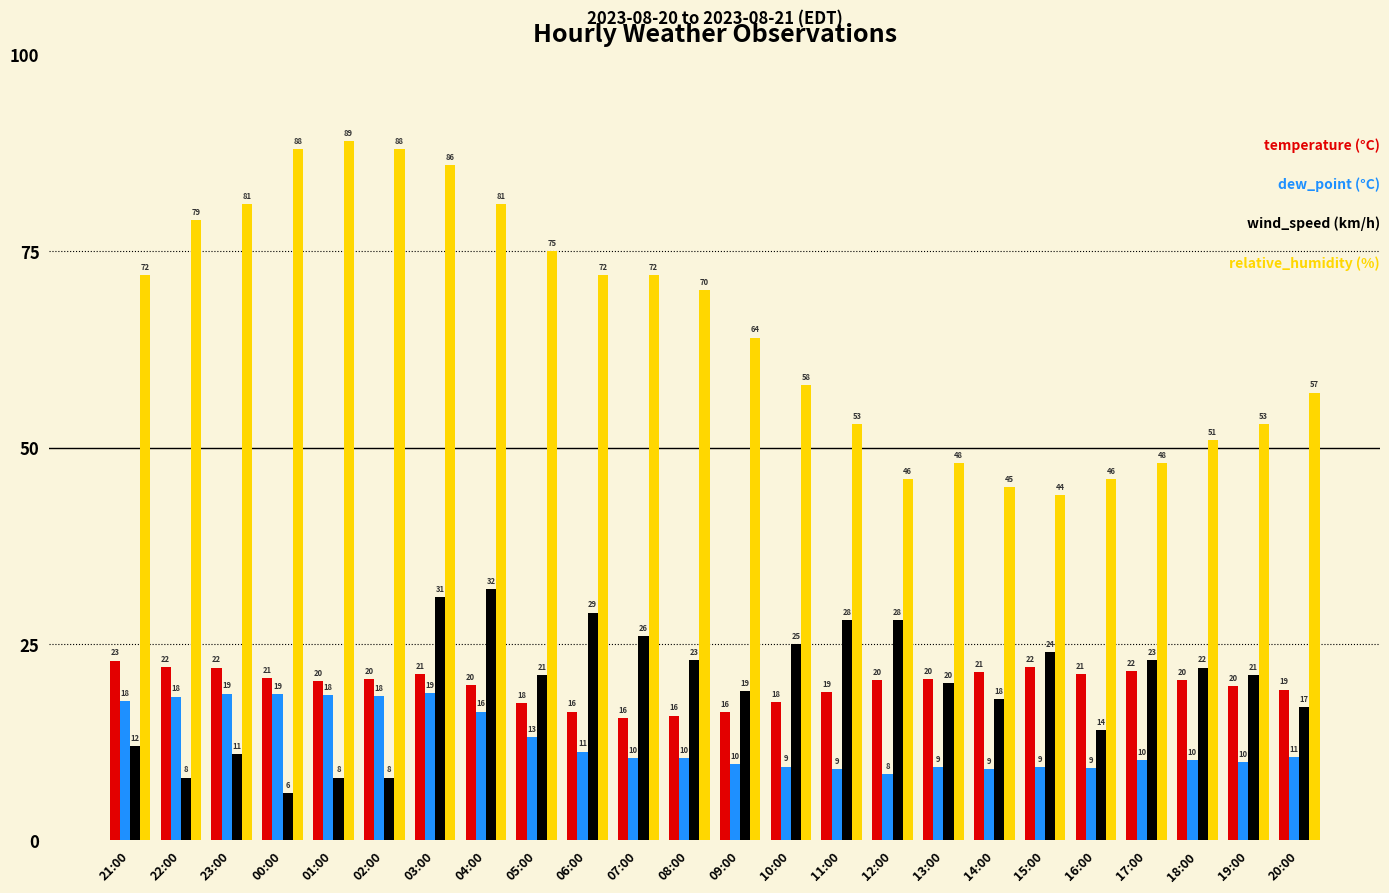

What is the total value across all series at 10:00?

110.0